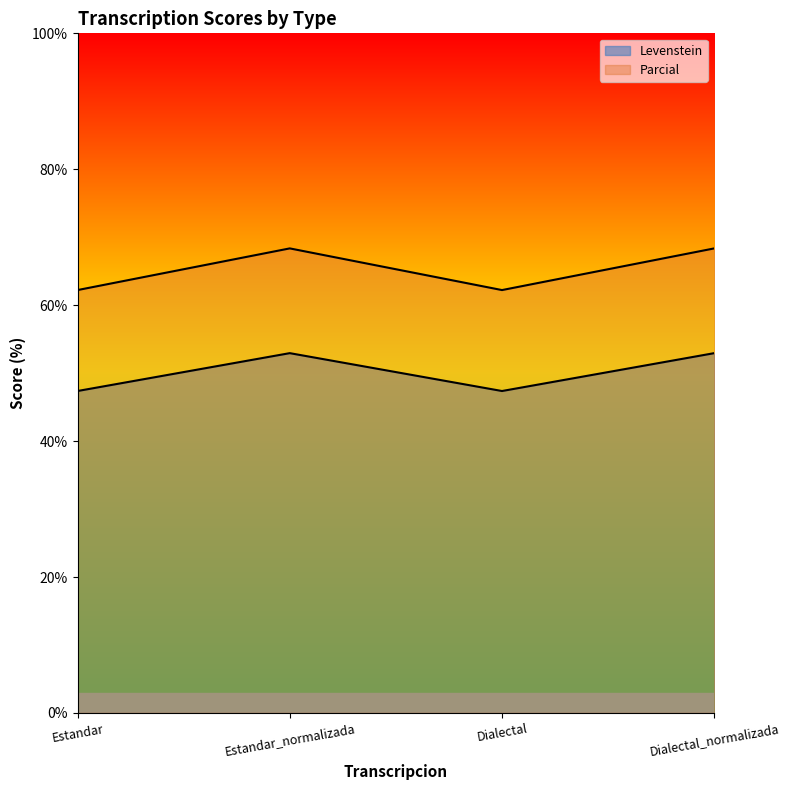

What is the total value across all series at Estandar_normalizada?

121.3